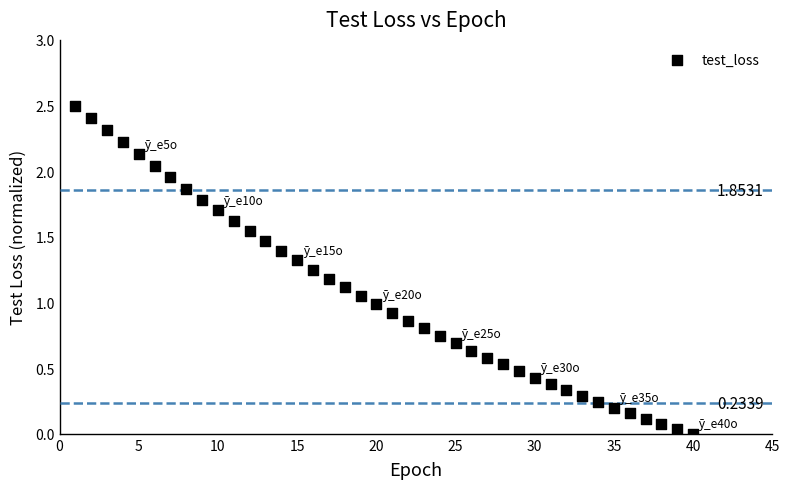

What is the range of X values (max minus min)?

39.0